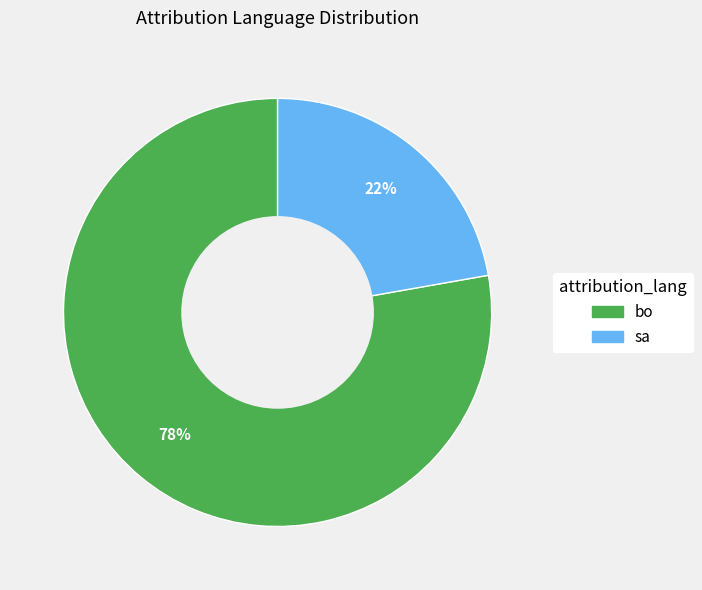

To the nearest percent, what percentage of the pie is bo?

78%